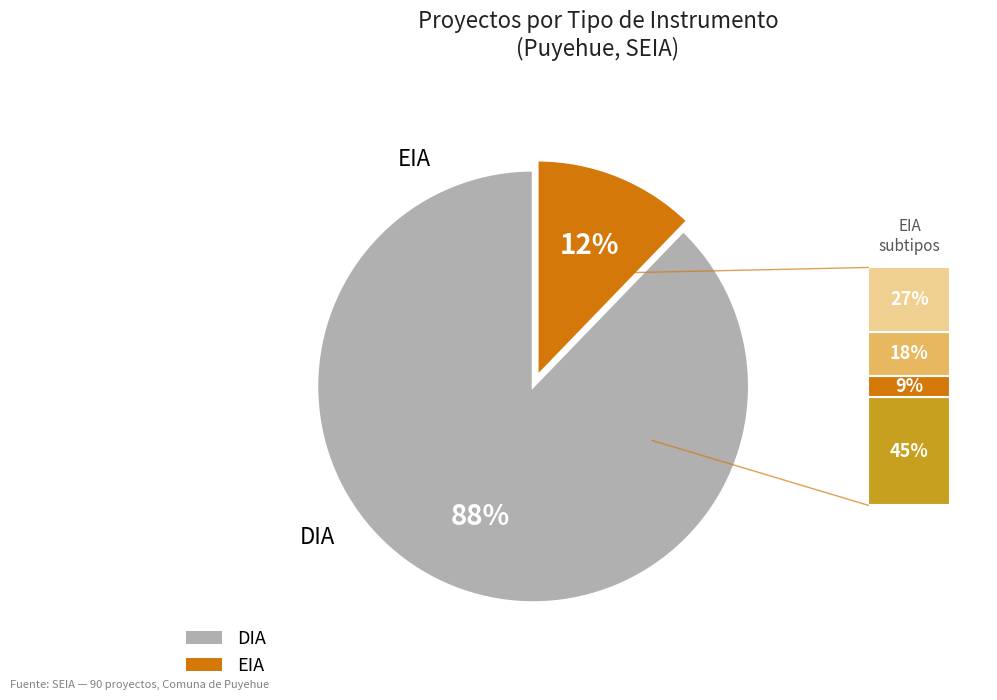

Which has a higher value, EIA or DIA?

DIA